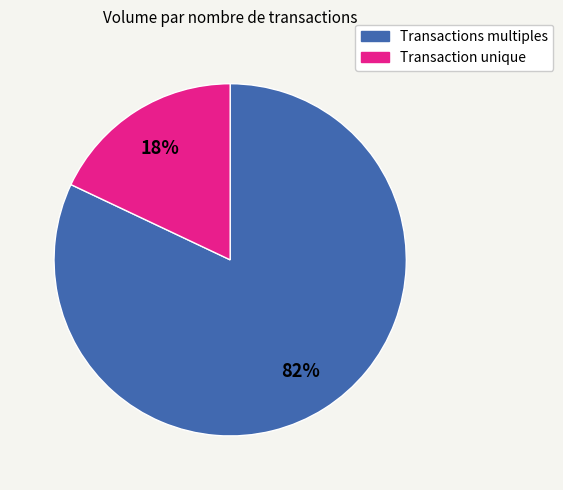

How many segments does this pie chart have?

2